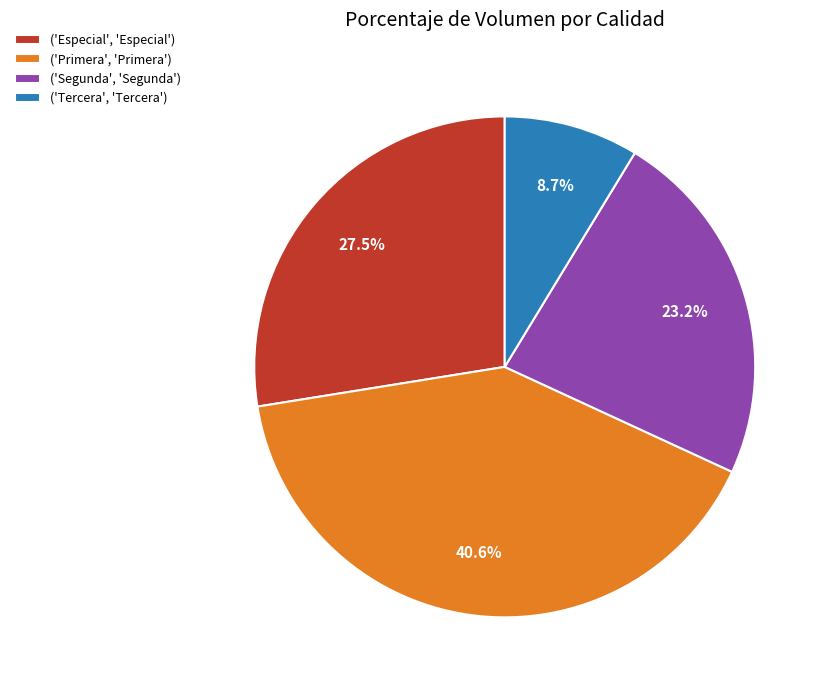

How much of the chart is everything except ('Segunda', 'Segunda')?

76.8%